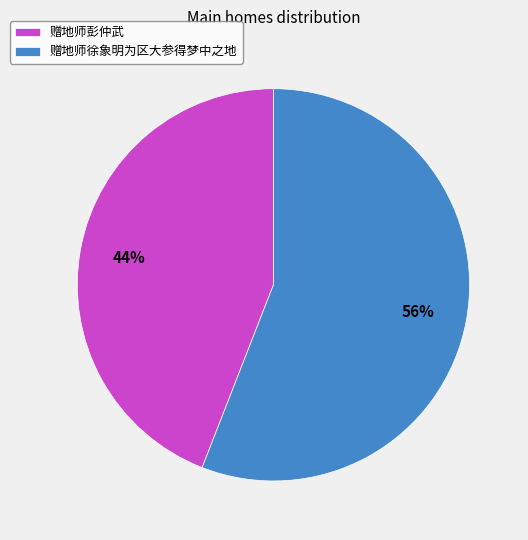

How many segments does this pie chart have?

2